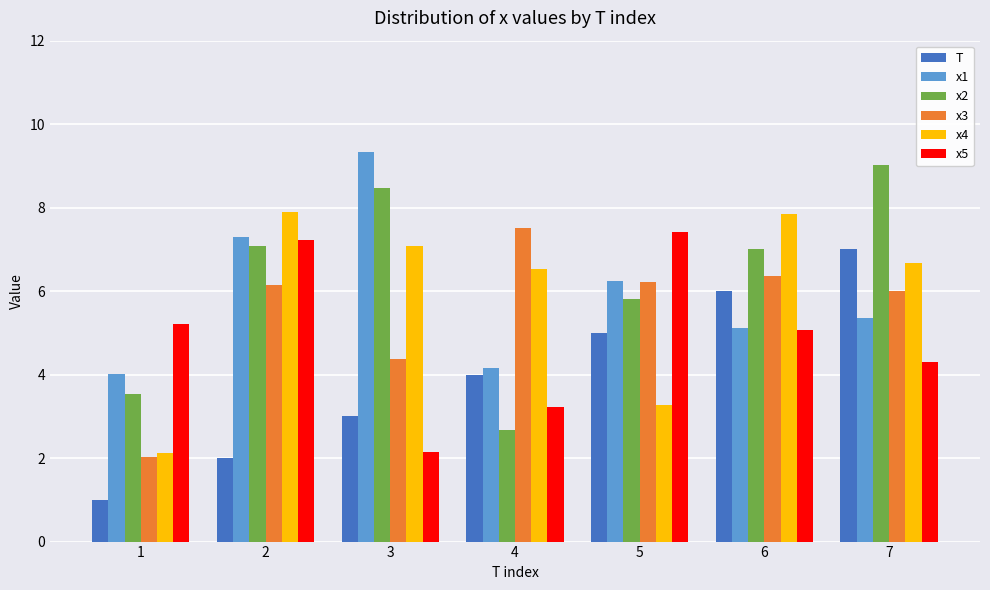

The x3 series shows 7.5 at 4. True or false?

True